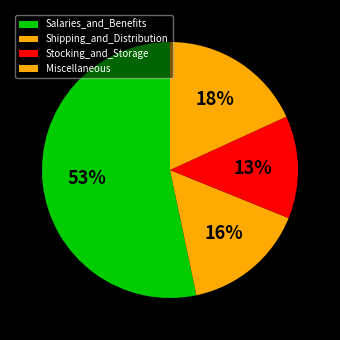

How many slices are in this pie chart?

4